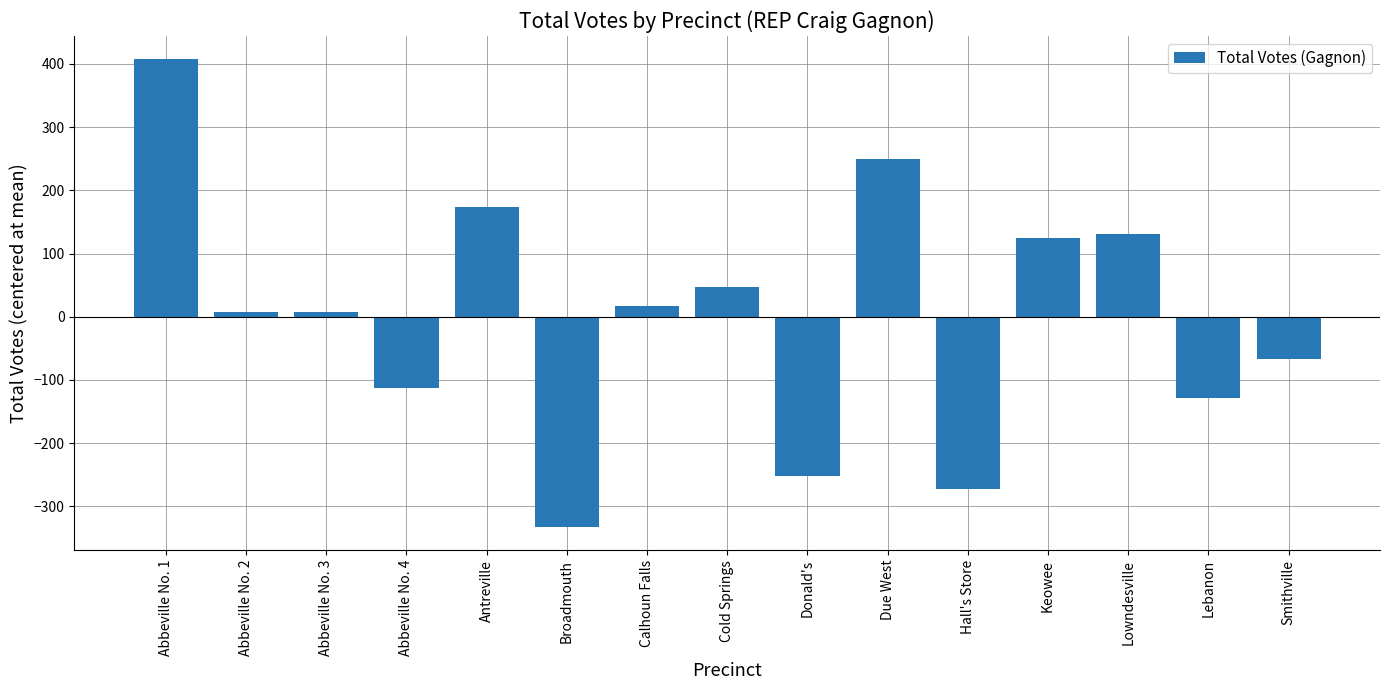

What is the change in value from Abbeville No. 2 to Donald's?

-259.0